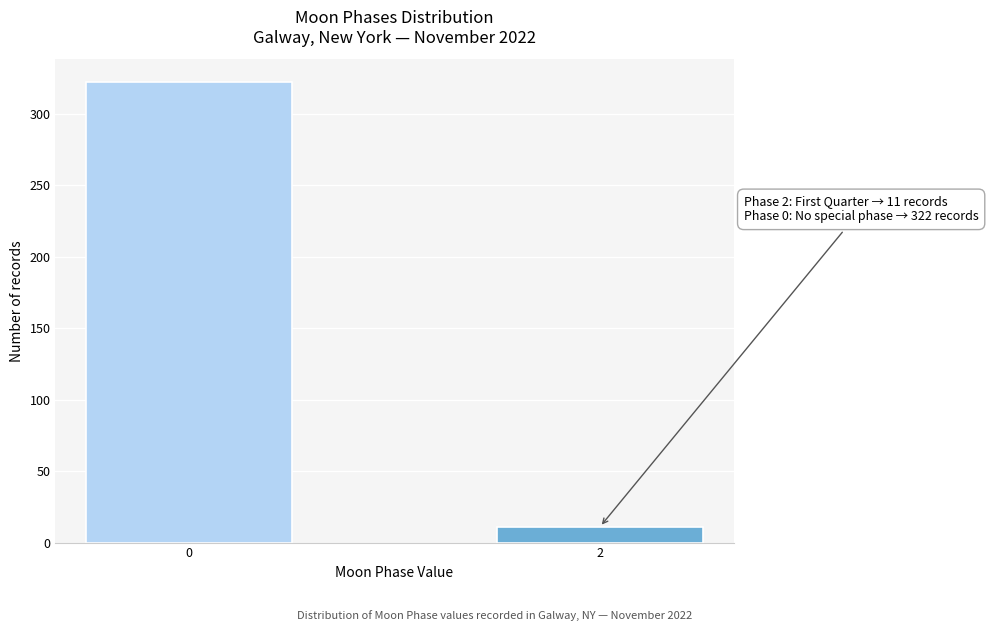

Reading left to right, extract all data points from this chart.

322	11